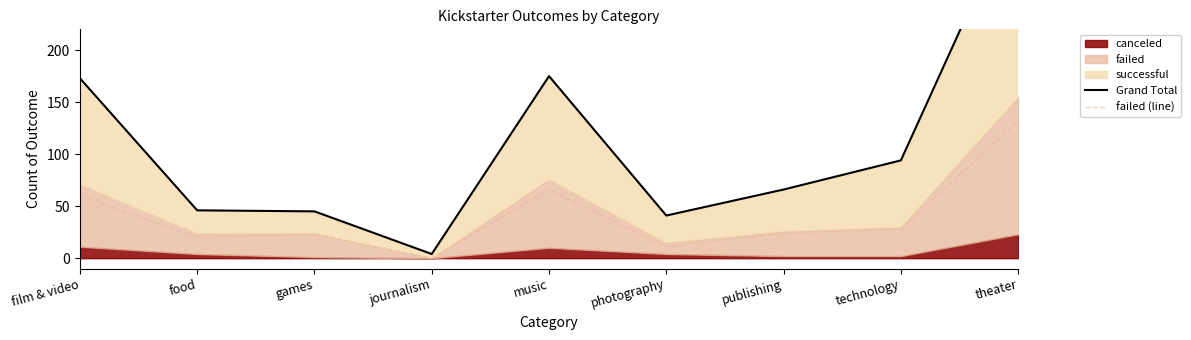

How many lines are shown in the chart?

2